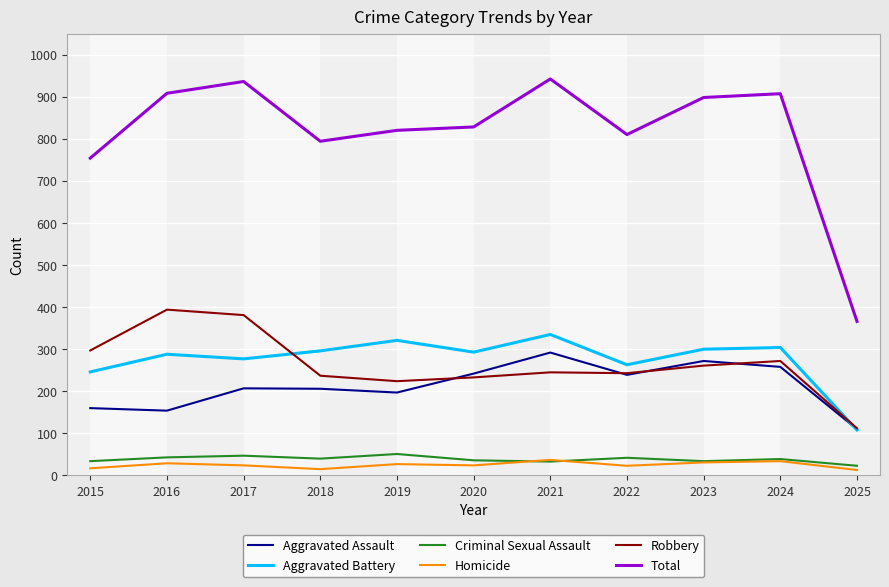

True or false: Total and Criminal Sexual Assault cross at least once.

False